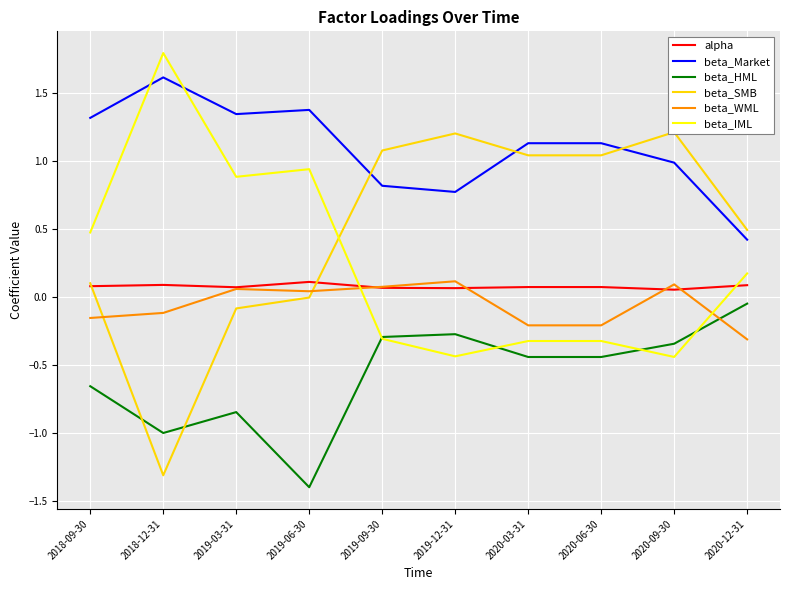

Which series has the widest spread of values?

beta_SMB